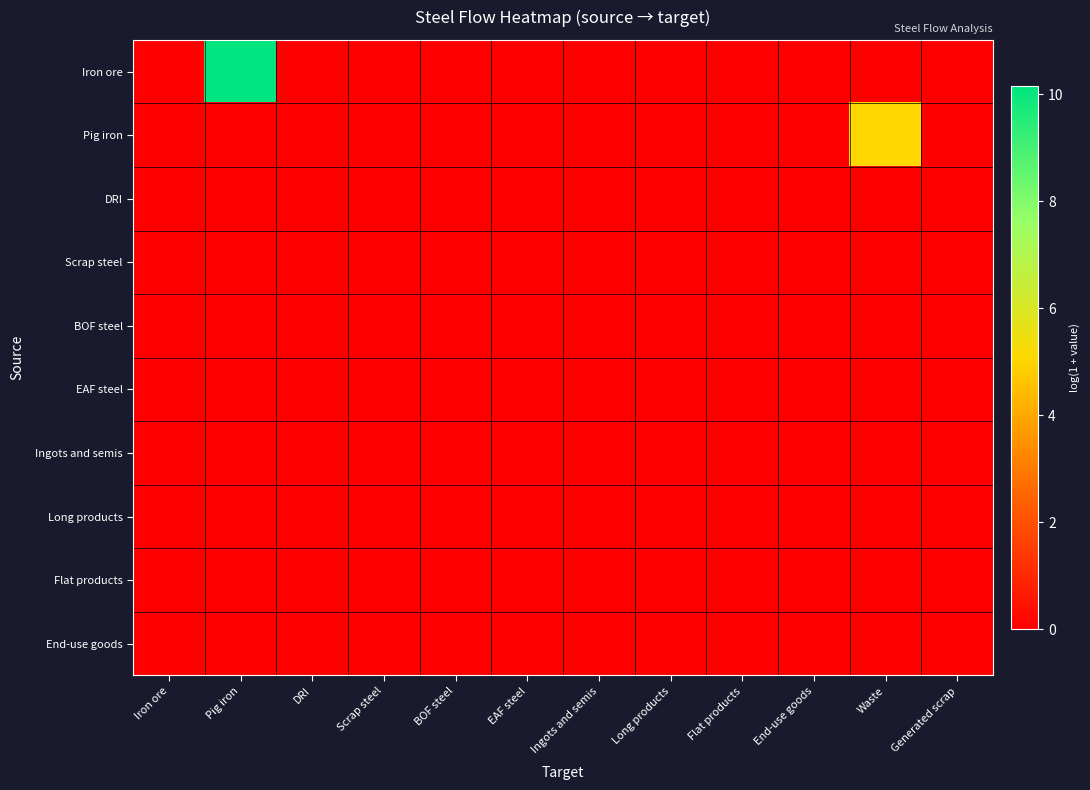

Reading left to right, transcribe all the data shown in this chart.

Iron ore: Iron ore=0.0	Pig iron=10.1	DRI=0.0	Scrap steel=0.0	BOF steel=0.0	EAF steel=0.0	Ingots and semis=0.0	Long products=0.0	Flat products=0.0	End-use goods=0.0	Waste=0.0	Generated scrap=0.0
Pig iron: Iron ore=0.0	Pig iron=0.0	DRI=0.0	Scrap steel=0.0	BOF steel=0.0	EAF steel=0.0	Ingots and semis=0.0	Long products=0.0	Flat products=0.0	End-use goods=0.0	Waste=5.1	Generated scrap=0.0
DRI: Iron ore=0.0	Pig iron=0.0	DRI=0.0	Scrap steel=0.0	BOF steel=0.0	EAF steel=0.0	Ingots and semis=0.0	Long products=0.0	Flat products=0.0	End-use goods=0.0	Waste=0.0	Generated scrap=0.0
Scrap steel: Iron ore=0.0	Pig iron=0.0	DRI=0.0	Scrap steel=0.0	BOF steel=0.0	EAF steel=0.0	Ingots and semis=0.0	Long products=0.0	Flat products=0.0	End-use goods=0.0	Waste=0.0	Generated scrap=0.0
BOF steel: Iron ore=0.0	Pig iron=0.0	DRI=0.0	Scrap steel=0.0	BOF steel=0.0	EAF steel=0.0	Ingots and semis=0.0	Long products=0.0	Flat products=0.0	End-use goods=0.0	Waste=0.0	Generated scrap=0.0
EAF steel: Iron ore=0.0	Pig iron=0.0	DRI=0.0	Scrap steel=0.0	BOF steel=0.0	EAF steel=0.0	Ingots and semis=0.0	Long products=0.0	Flat products=0.0	End-use goods=0.0	Waste=0.0	Generated scrap=0.0
Ingots and semis: Iron ore=0.0	Pig iron=0.0	DRI=0.0	Scrap steel=0.0	BOF steel=0.0	EAF steel=0.0	Ingots and semis=0.0	Long products=0.0	Flat products=0.0	End-use goods=0.0	Waste=0.0	Generated scrap=0.0
Long products: Iron ore=0.0	Pig iron=0.0	DRI=0.0	Scrap steel=0.0	BOF steel=0.0	EAF steel=0.0	Ingots and semis=0.0	Long products=0.0	Flat products=0.0	End-use goods=0.0	Waste=0.0	Generated scrap=0.0
Flat products: Iron ore=0.0	Pig iron=0.0	DRI=0.0	Scrap steel=0.0	BOF steel=0.0	EAF steel=0.0	Ingots and semis=0.0	Long products=0.0	Flat products=0.0	End-use goods=0.0	Waste=0.0	Generated scrap=0.0
End-use goods: Iron ore=0.0	Pig iron=0.0	DRI=0.0	Scrap steel=0.0	BOF steel=0.0	EAF steel=0.0	Ingots and semis=0.0	Long products=0.0	Flat products=0.0	End-use goods=0.0	Waste=0.0	Generated scrap=0.0